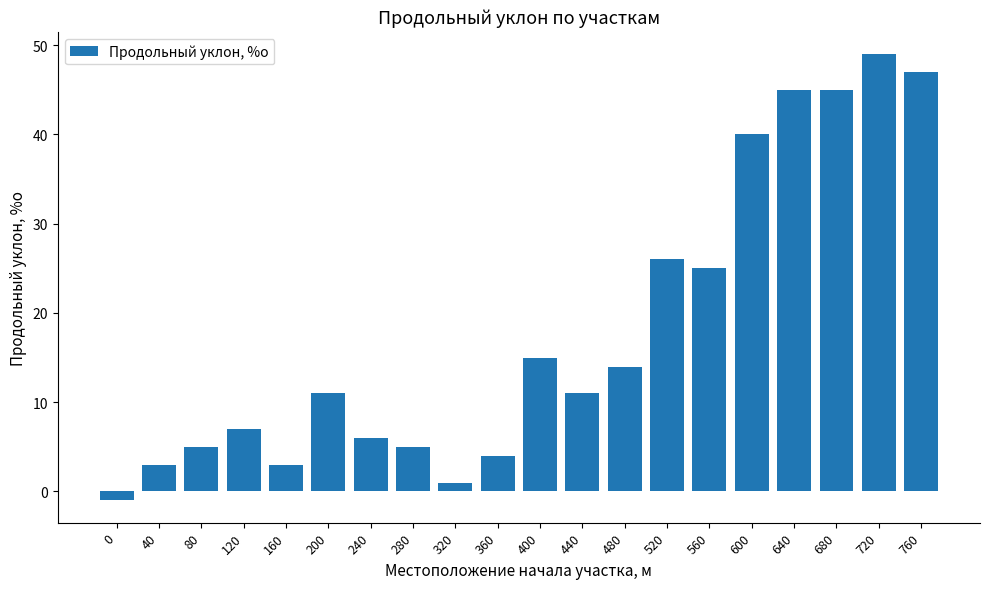

What is the sum of the values at 680 and 480?

59